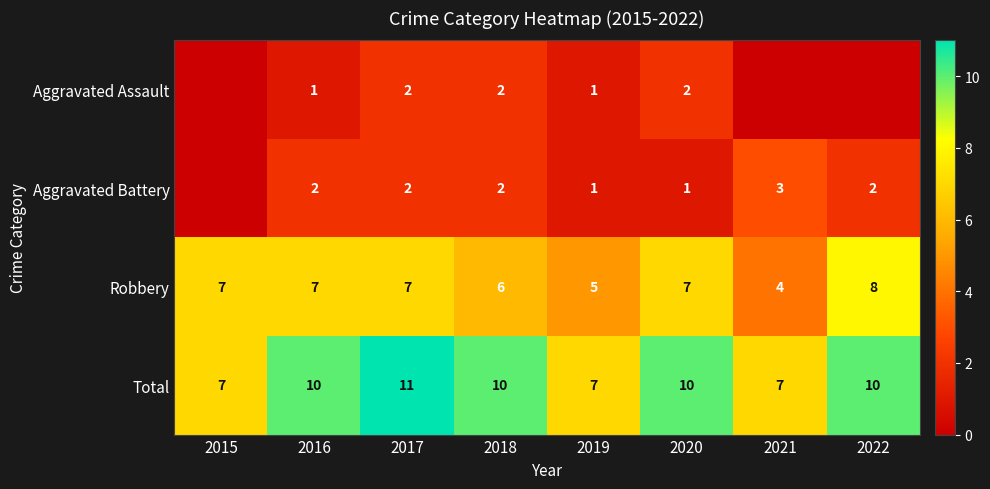

What is the lowest value of the Total series?

7